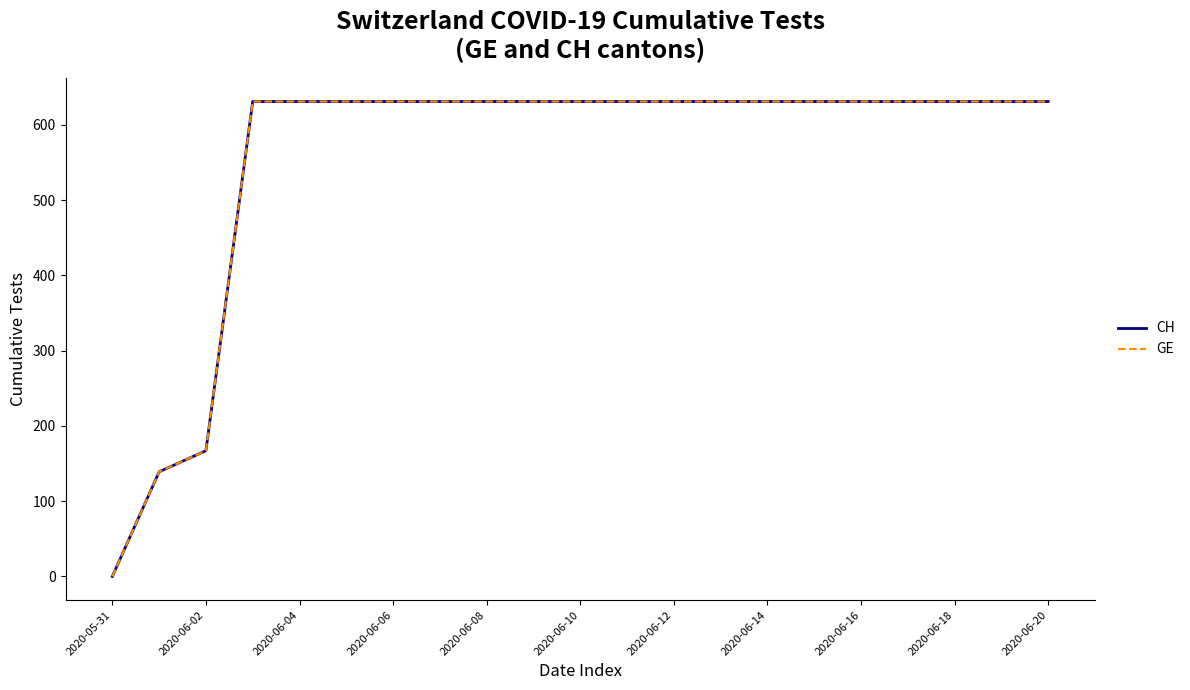

Does the chart have visible grid lines?

No